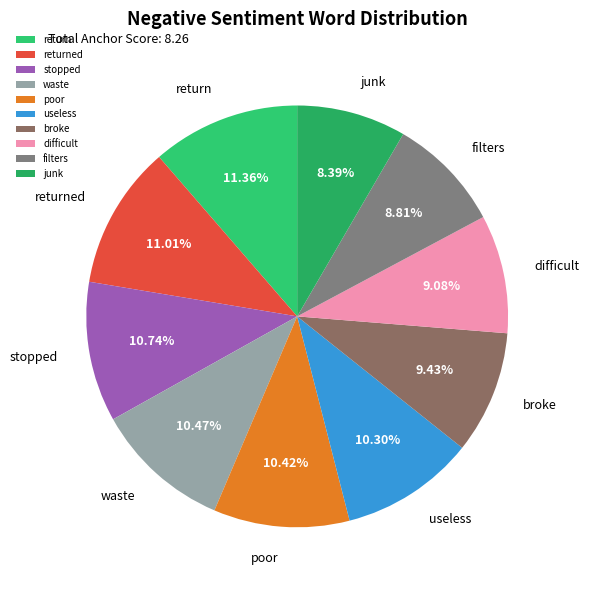

Is there any slice that represents more than half of the pie?

No